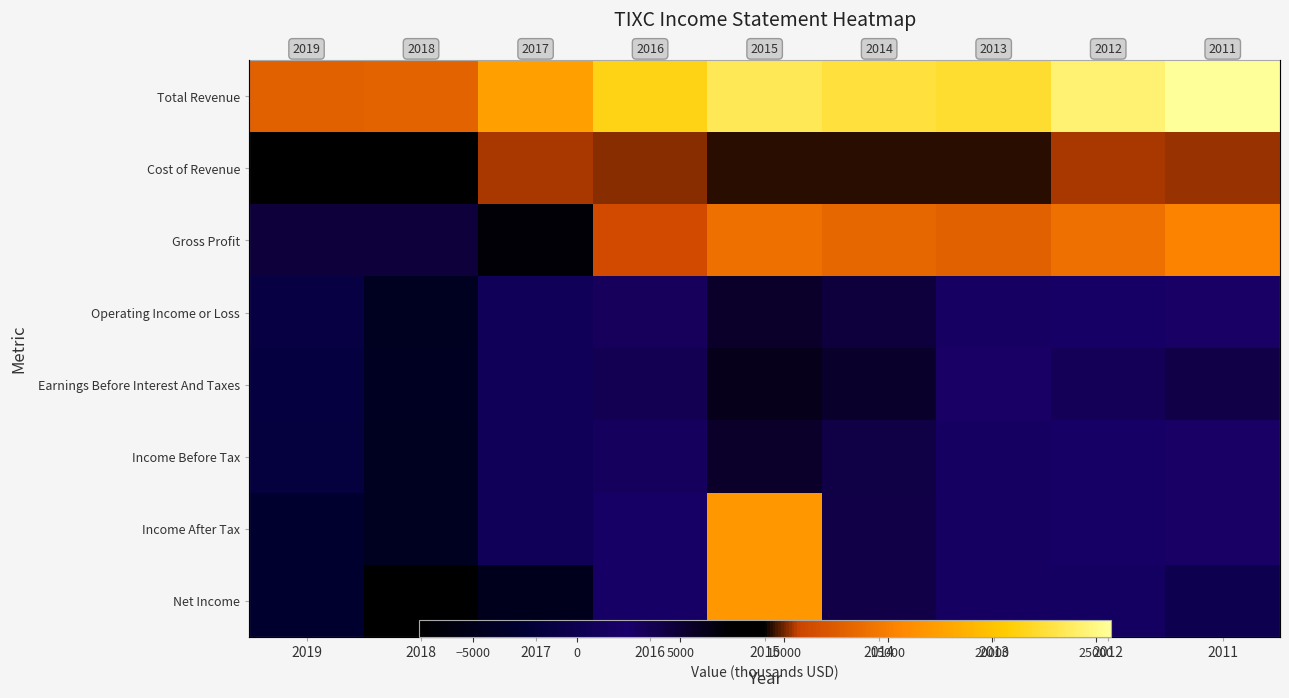

At 2014, list the series in order from smallest to largest.

Income After Tax, Net Income, Income Before Tax, Operating Income or Loss, Earnings Before Interest And Taxes, Cost of Revenue, Gross Profit, Total Revenue